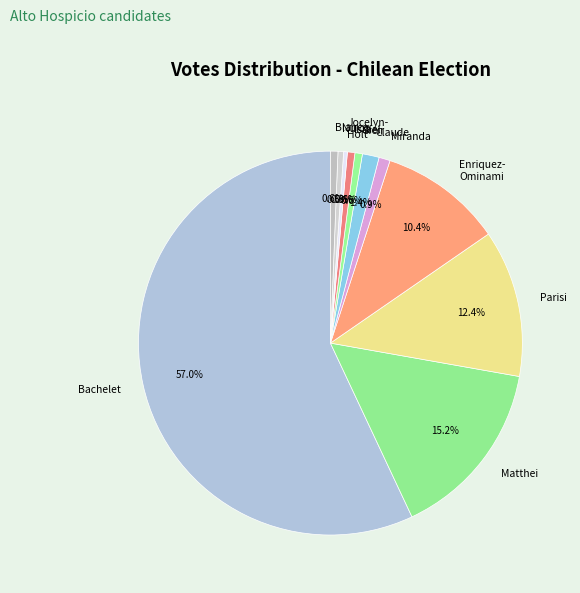

Which has a higher value, Sfeir or Parisi?

Parisi